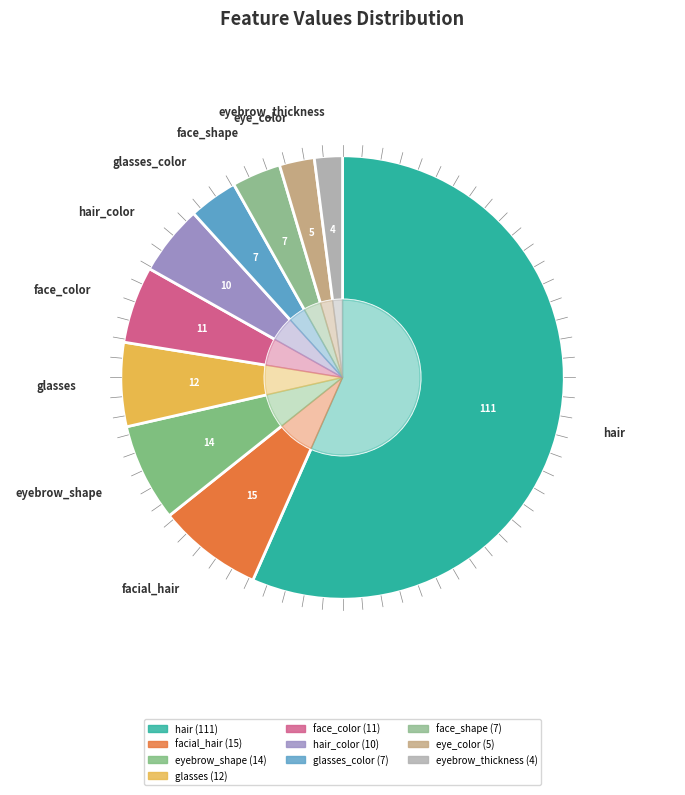

Does eye_eyebrow_distance account for over 50% of the chart?

No